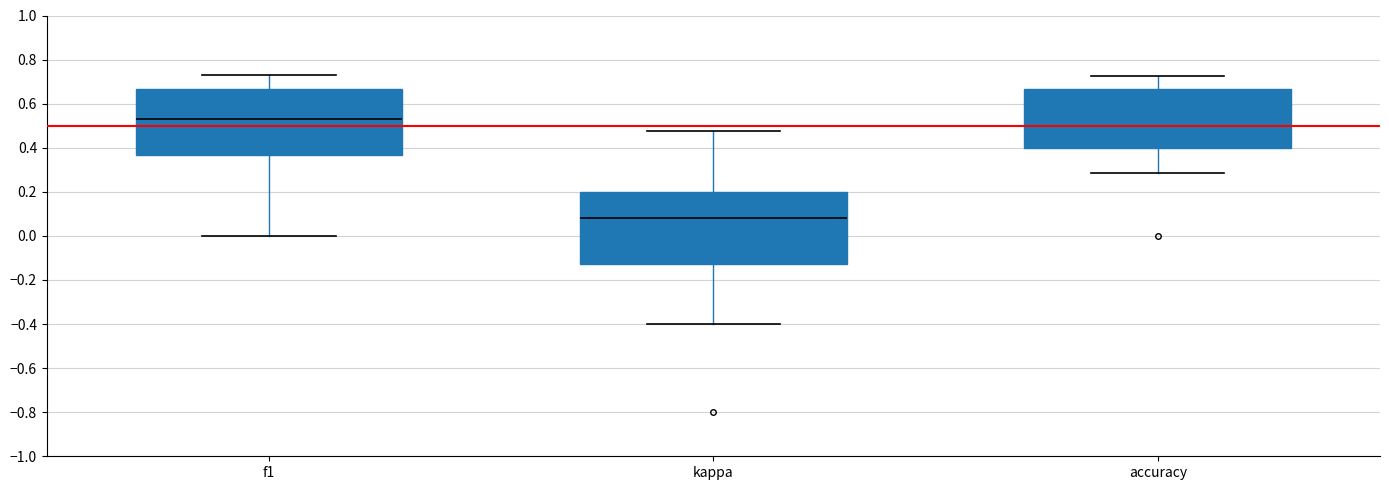

Reading left to right, transcribe this box plot: for each box, give where its median line is, the range the box spans, and where its two whiskers end, as read against the y-axis. The values are not printed on the chart, so give them approximately, as read against the axis.

f1: median 0.54, box 0.36 to 0.66, whiskers 0.00 to 0.74
kappa: median 0.08, box -0.12 to 0.20, whiskers -0.40 to 0.48
accuracy: median 0.50, box 0.40 to 0.66, whiskers 0.28 to 0.72